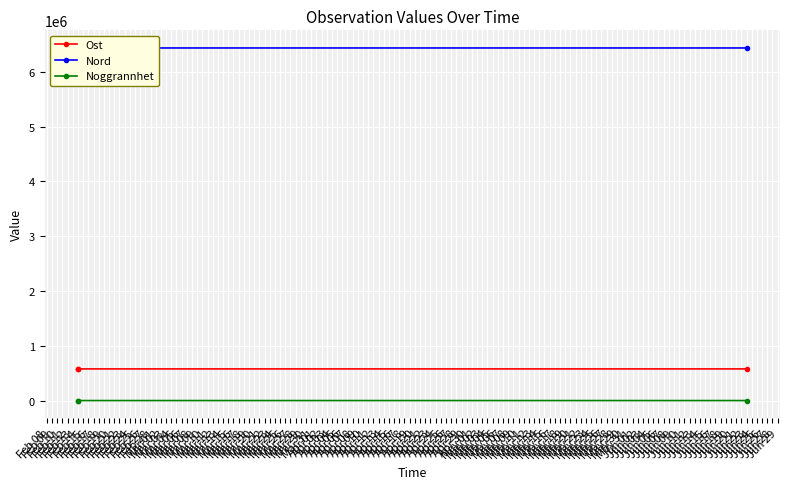

At which category is the sum across all series the highest?

Jun 23